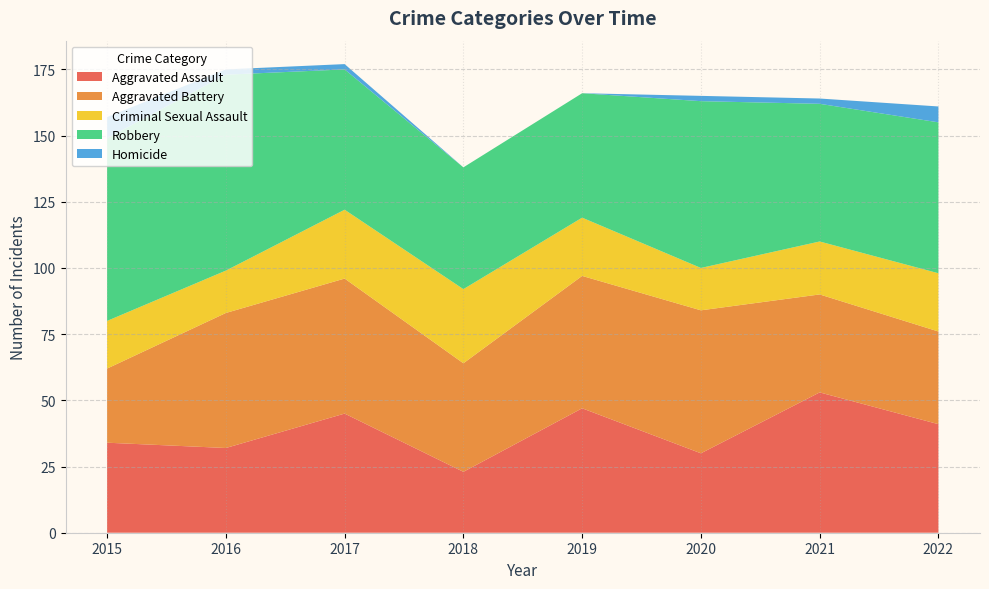

Reading left to right, list all the values displayed in this chart.

Aggravated Assault: 34	32	45	23	47	30	53	41
Aggravated Battery: 28	51	51	41	50	54	37	35
Criminal Sexual Assault: 18	16	26	28	22	16	20	22
Robbery: 69	74	53	46	47	63	52	57
Homicide: 8	2	2	0	0	2	2	6